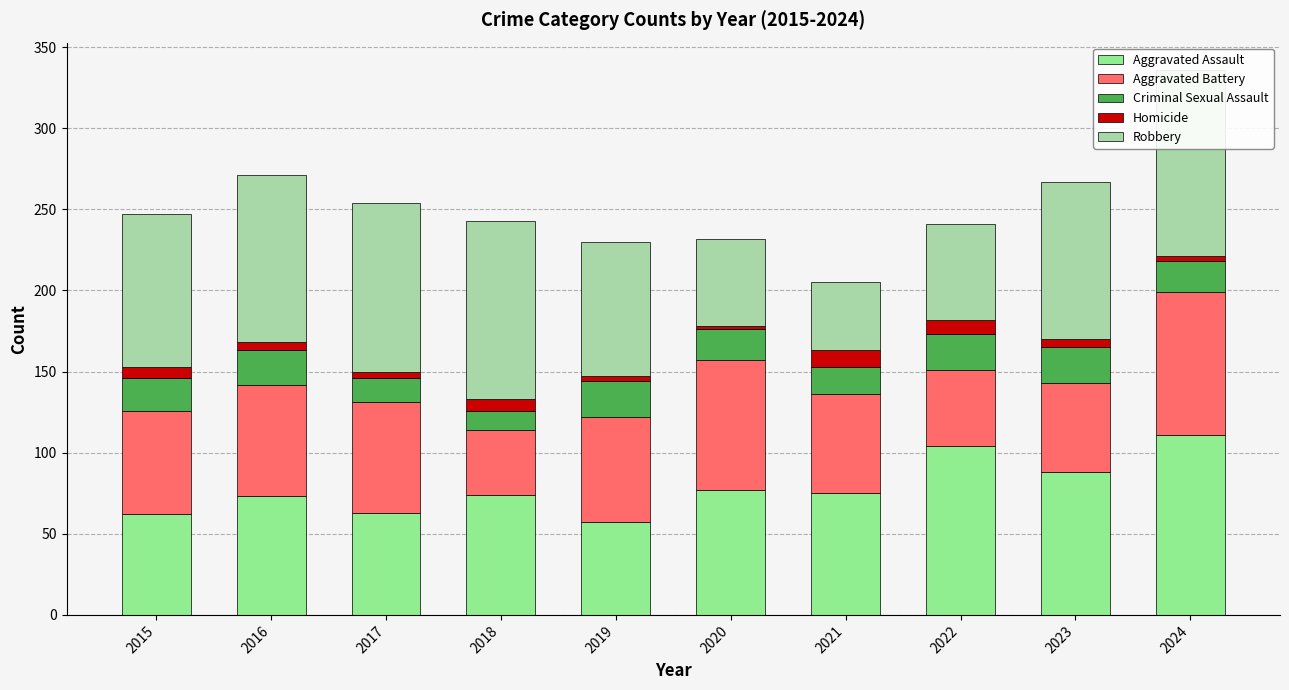

How many data points in Robbery are above 97?

4